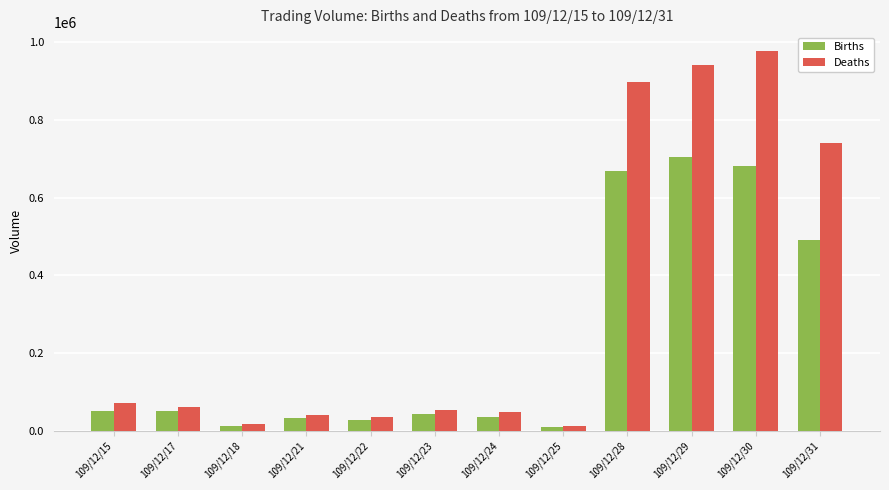

What is the maximum value shown in the chart?

977370